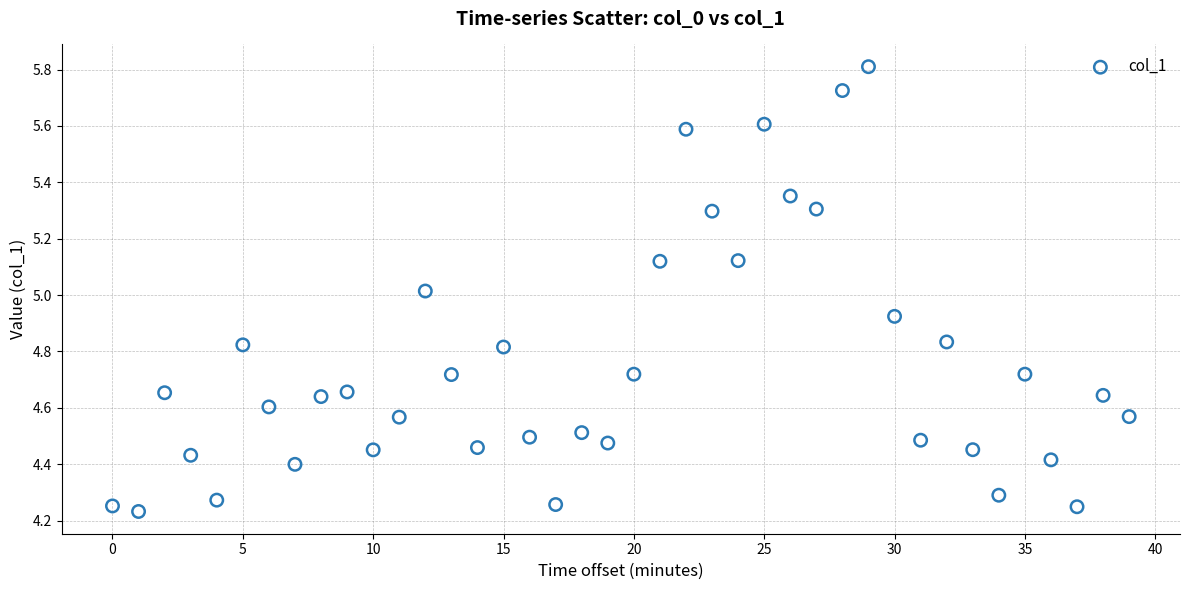

What is the range of Y values (max minus min)?

1.6